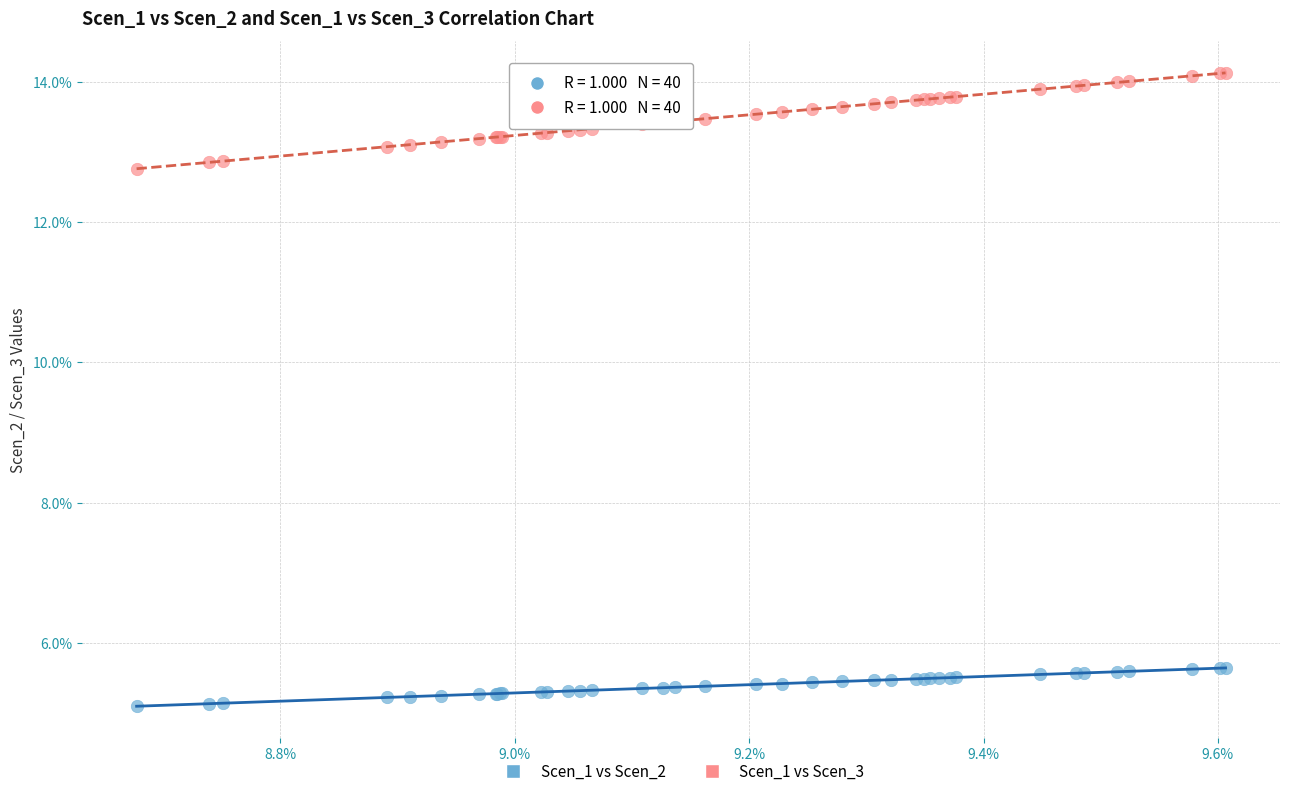

Which series contains the lowest Y value?

Scen_1 vs Scen_2